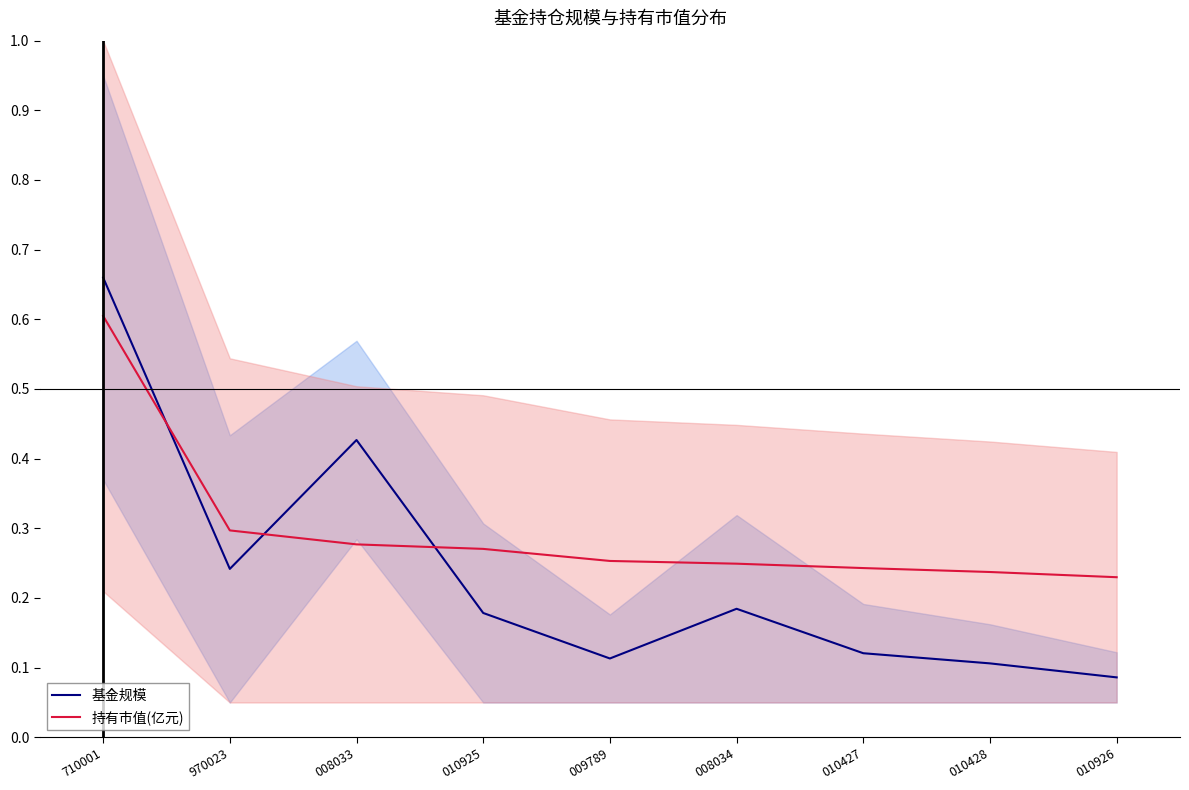

What is the label of the 2nd point from the right?

010428